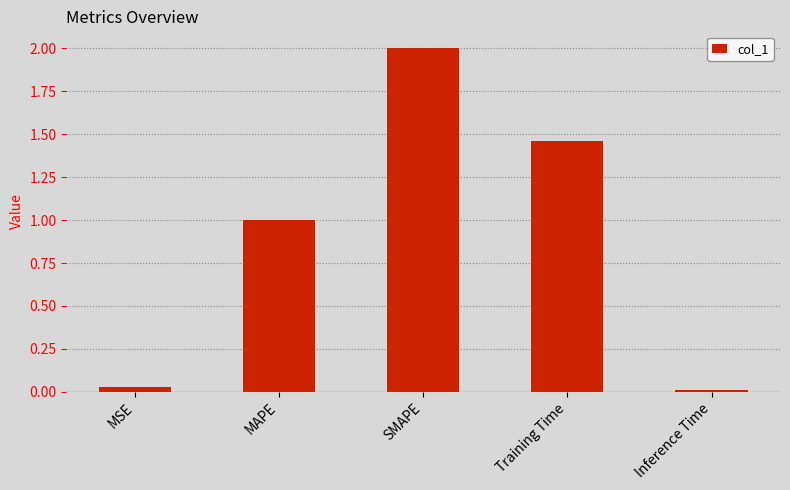

What is the difference between the maximum and minimum values?

2.0